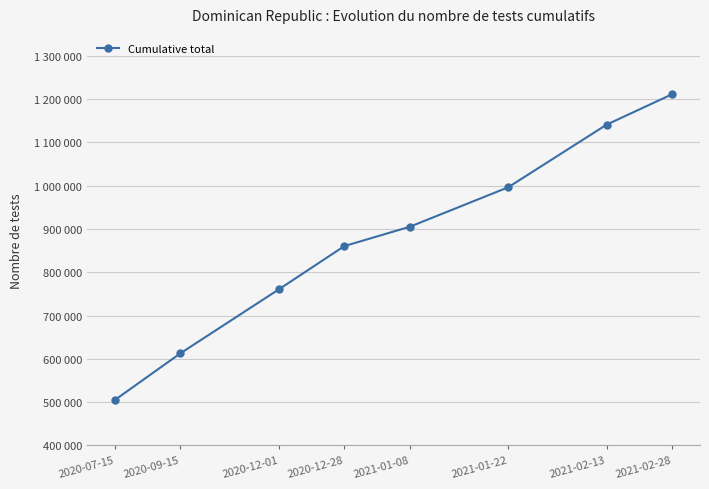

What is the maximum value shown in the chart?

1210716